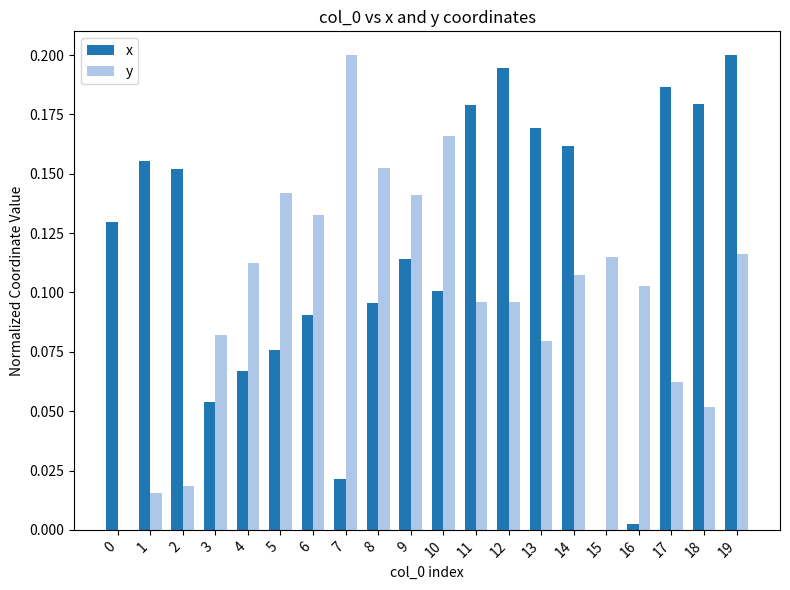

At which label is x closest to 0?

15